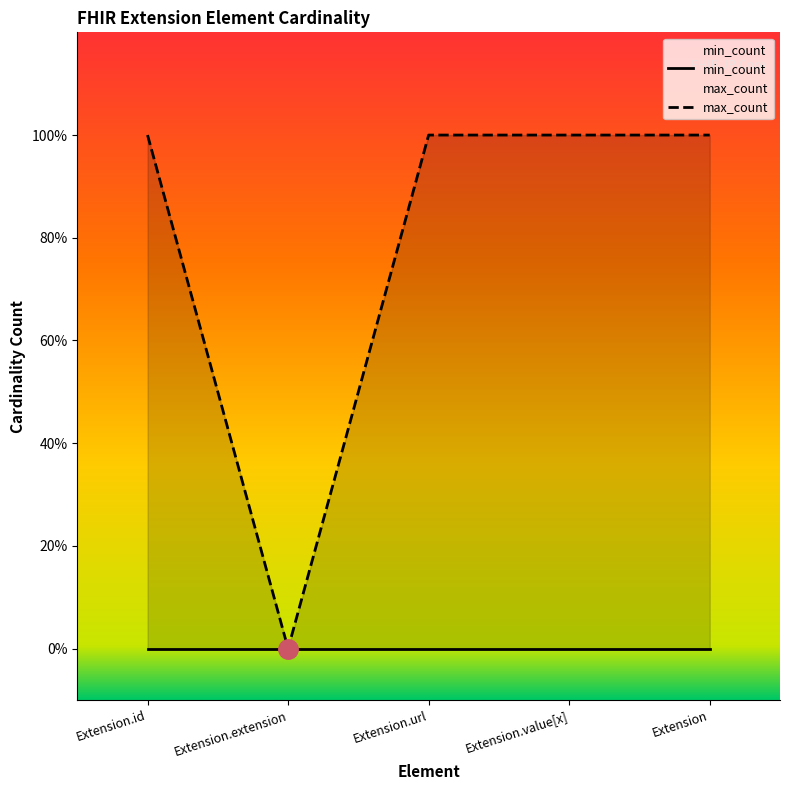

List the series in order of their overall mean, highest first.

max_count, min_count